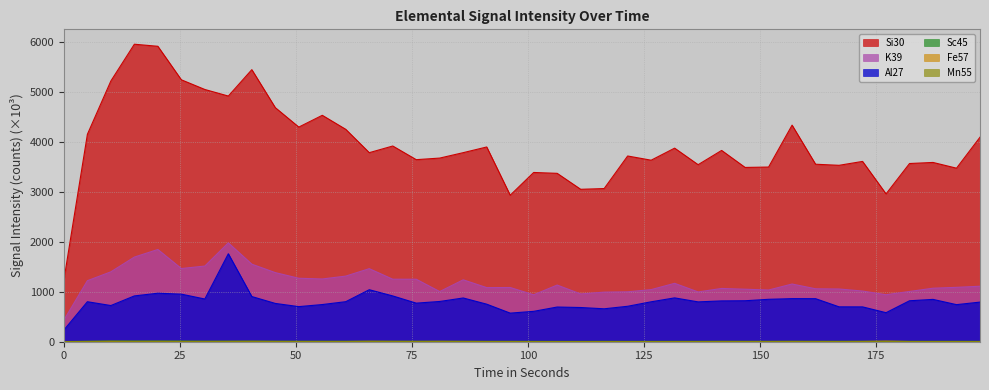

What position from the right is 121.521?

16